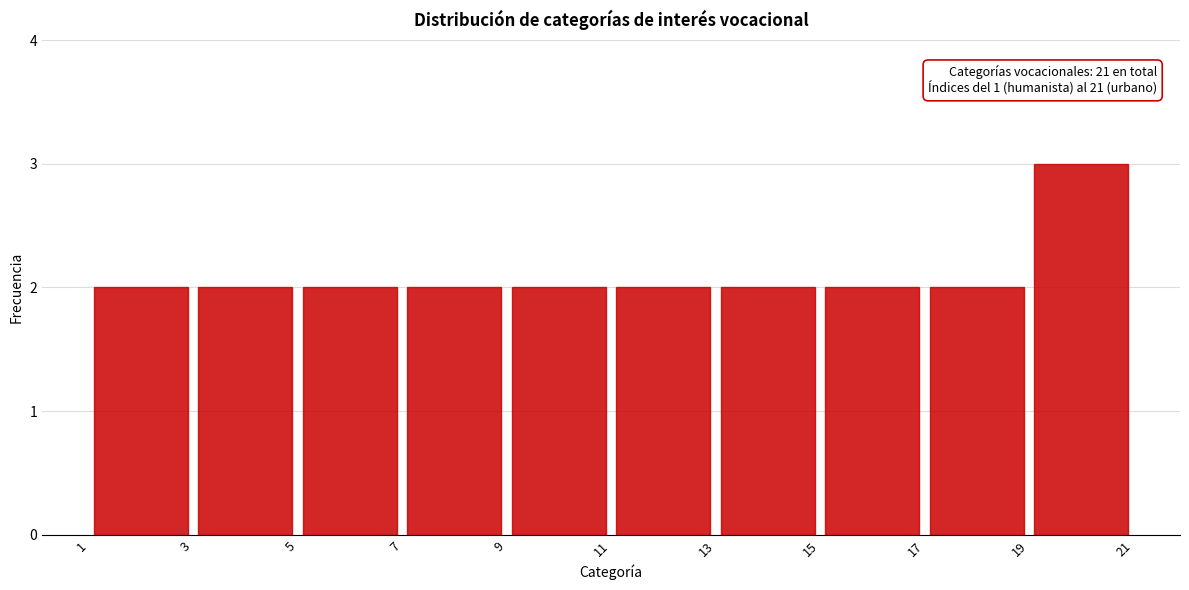

Over which range of the x-axis is the bar tallest?

19 to 21